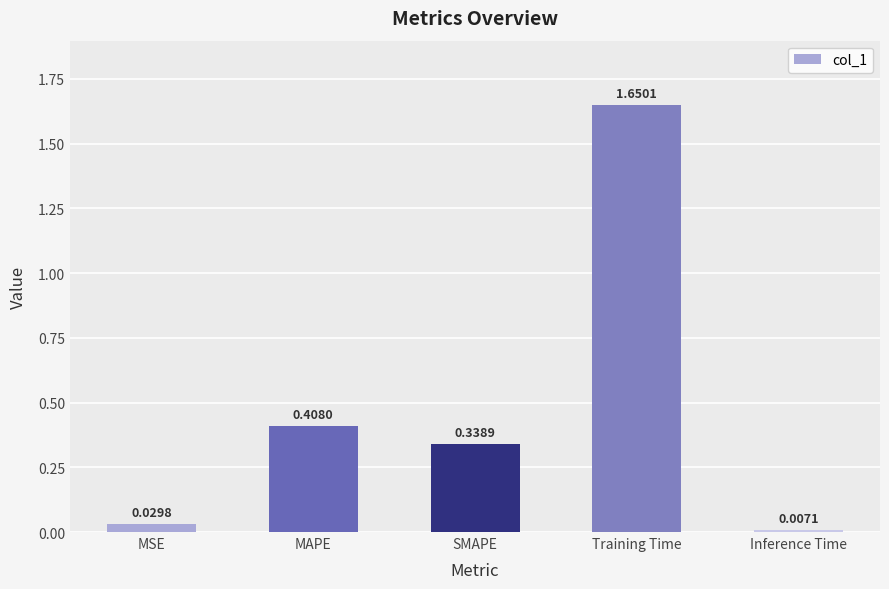

Between SMAPE and MSE, which is larger?

SMAPE